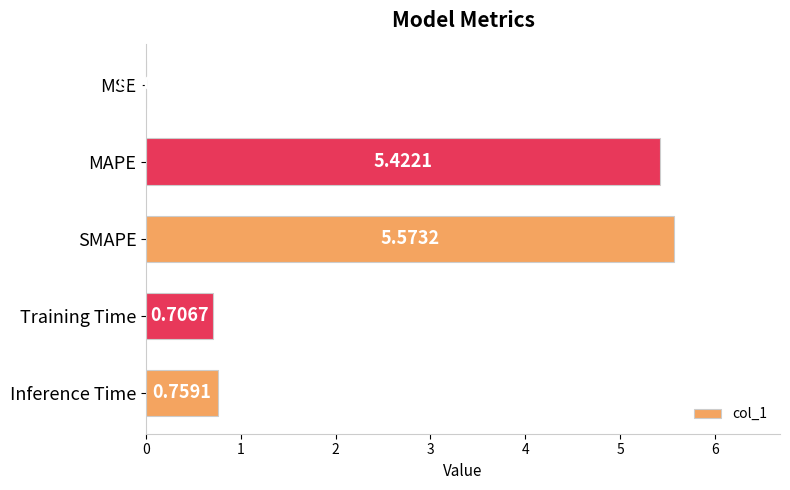

Which label corresponds to the largest value in the chart?

SMAPE